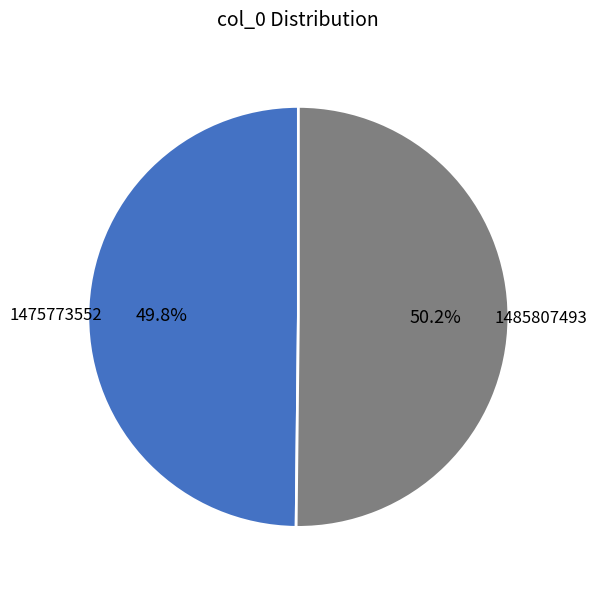

To the nearest percent, what portion does 1475773552 represent?

50%